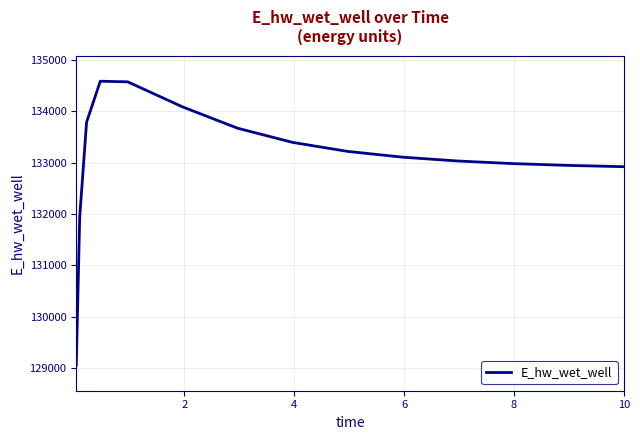

What is the greatest value displayed?

134589.6